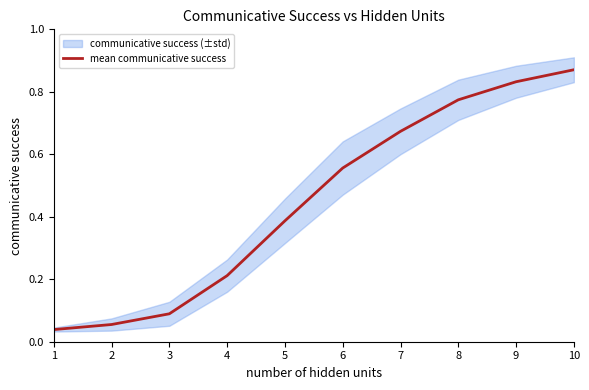

What is the change in value from 6 to 7?

+0.1